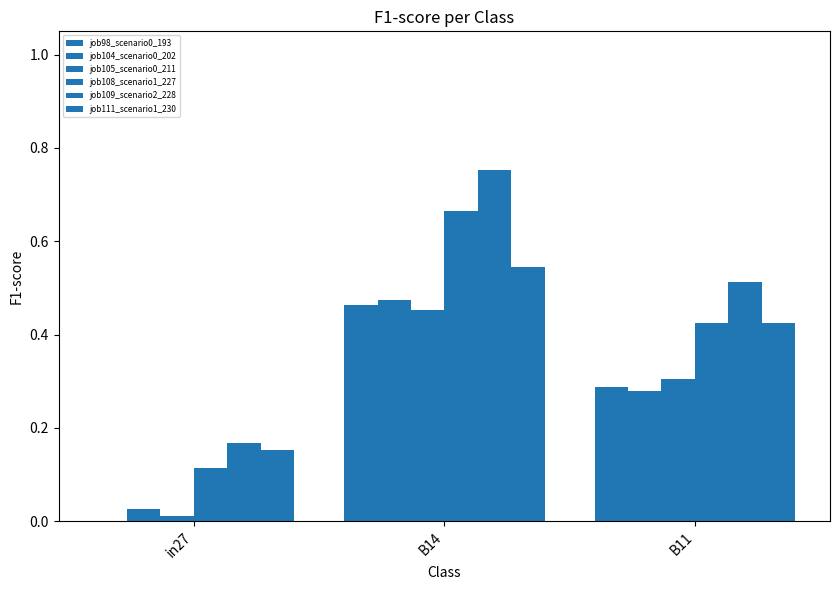

Rank the series by their maximum value, from highest to lowest.

job109_scenario2_228, job108_scenario1_227, job111_scenario1_230, job104_scenario0_202, job98_scenario0_193, job105_scenario0_211